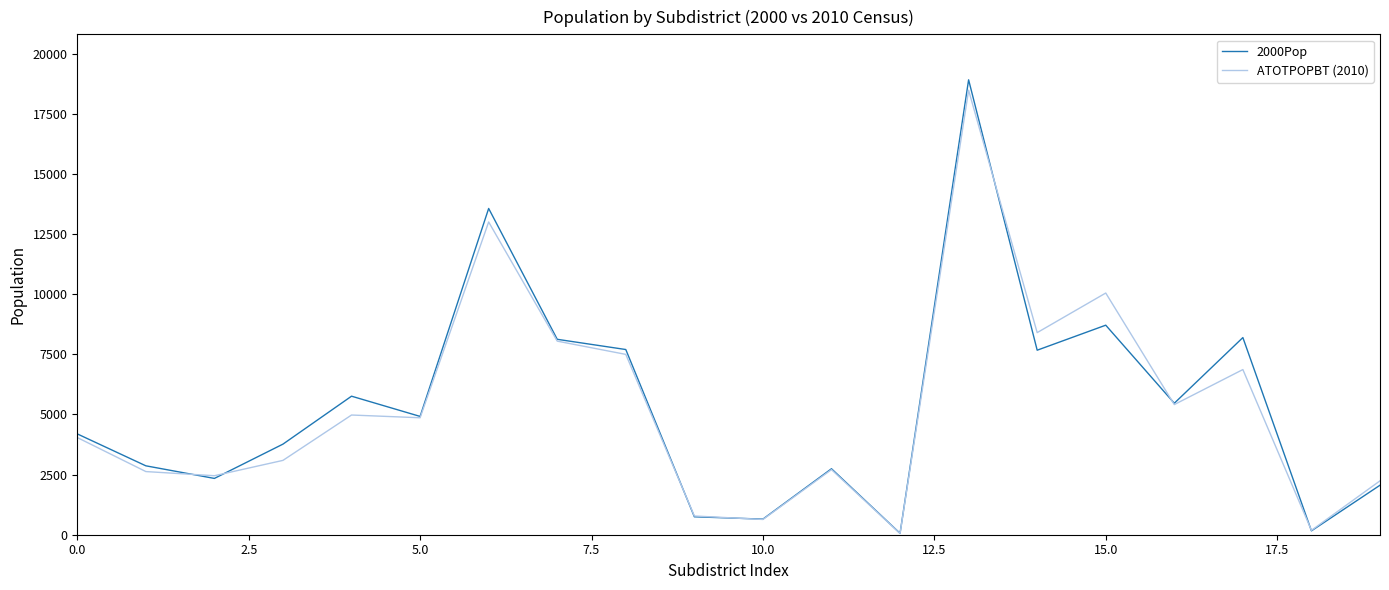

At 15.0, list the series in order from largest to smallest.

ATOTPOPBT (2010), 2000Pop